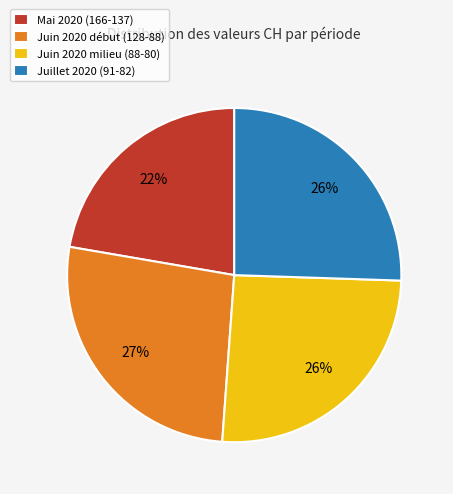

Is the sum of Juin 2020 début (128-88) and Mai 2020 (166-137) greater than half?

No